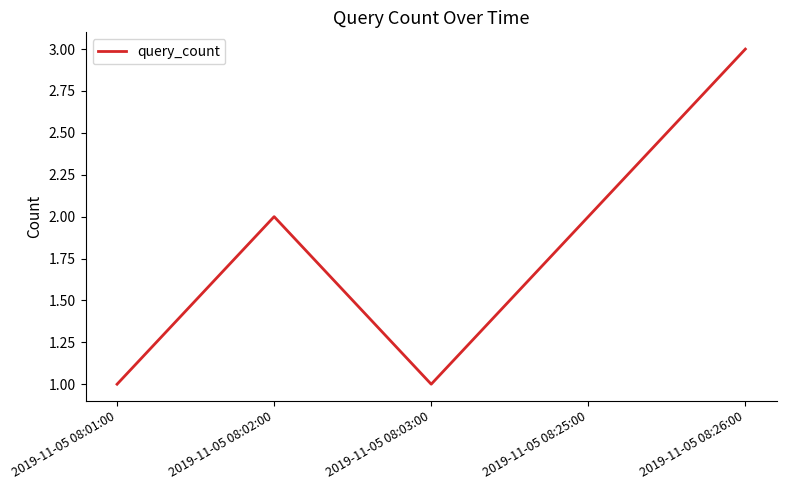

At which category does the data reach its first local peak?

2019-11-05 08:02:00